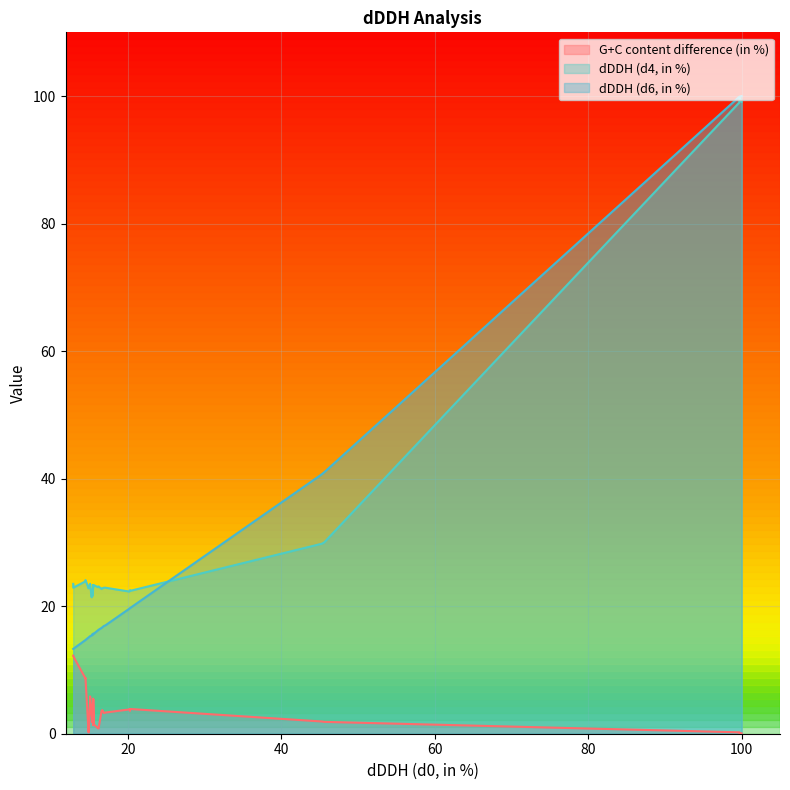

True or false: dDDH (d6, in %) and G+C content difference (in %) cross at least once.

False